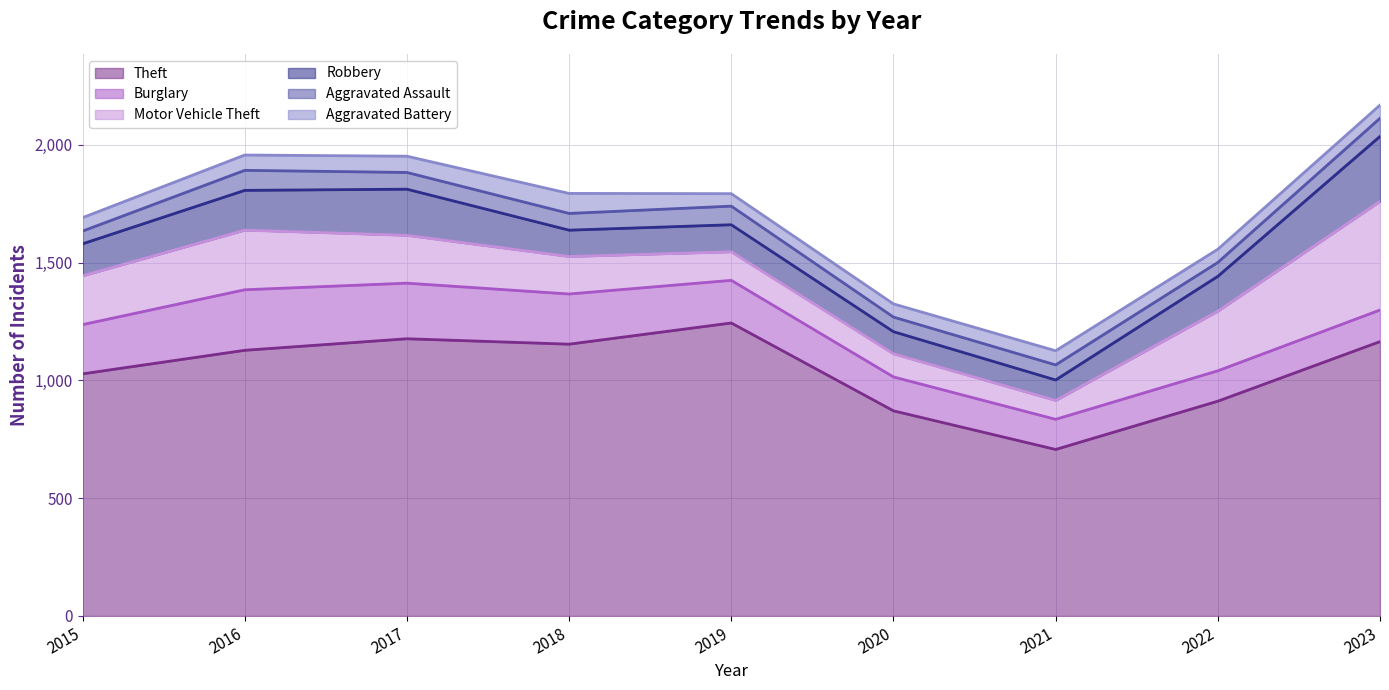

What is the average value of the Theft series?

1043